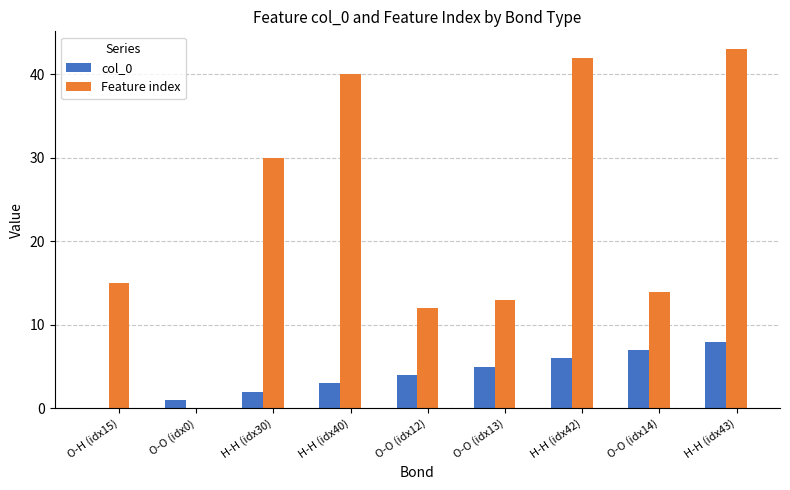

Are the bars grouped side by side (vs. stacked)?

Yes